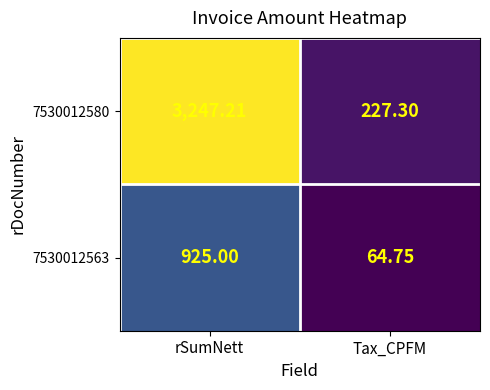

Which category has the lowest value across all series?

Tax_CPFM